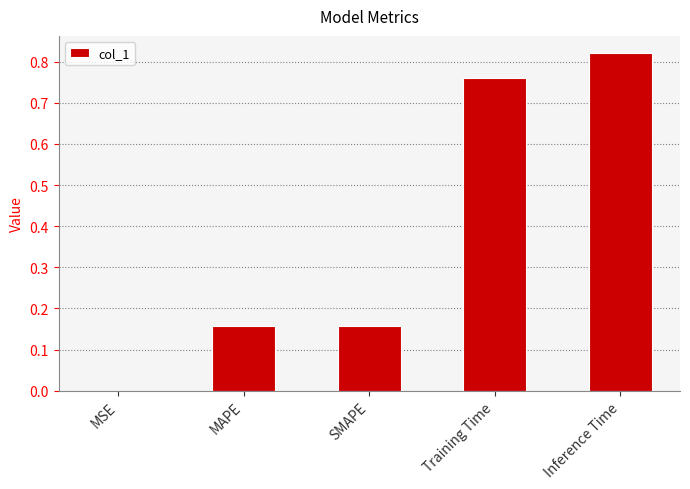

Which label corresponds to the largest value in the chart?

Inference Time